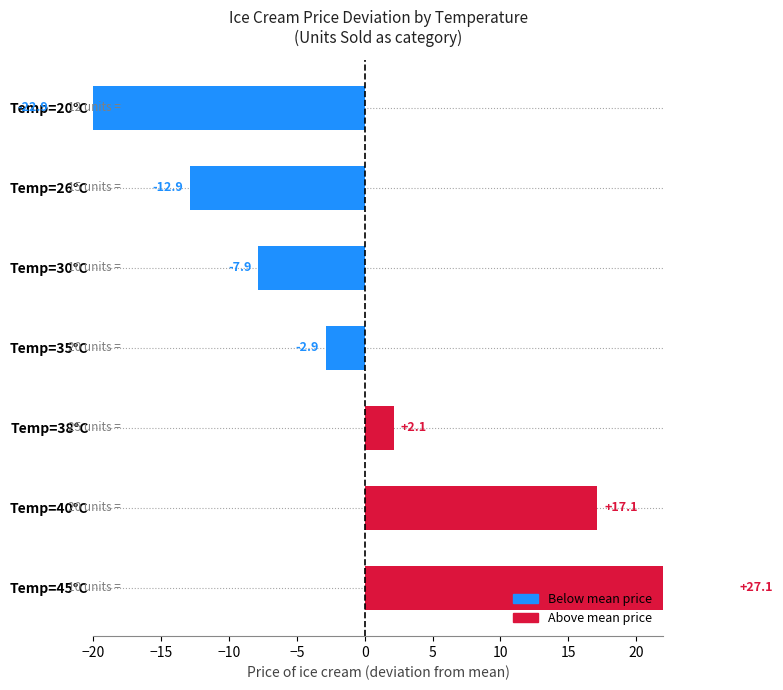

At which category does the chart reach its peak across all series?

Temp=45°C